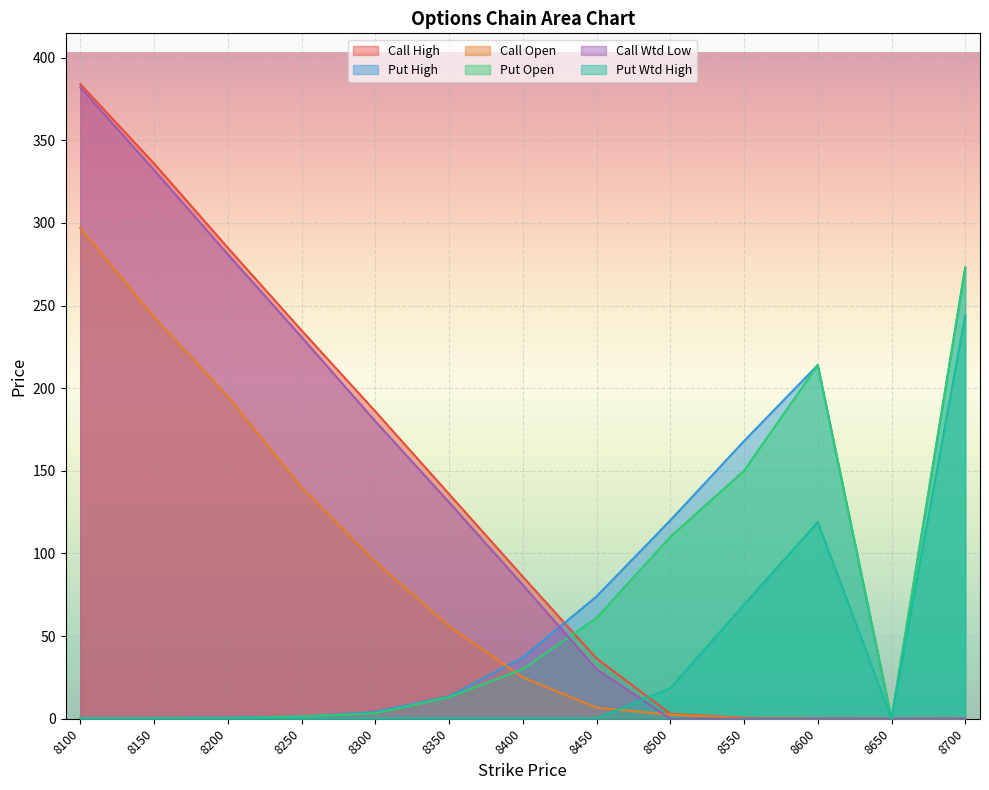

List the labels in order of Call Wtd Low value, largest first.

8100, 8150, 8200, 8250, 8300, 8350, 8400, 8450, 8500, 8550, 8600, 8700, 8650